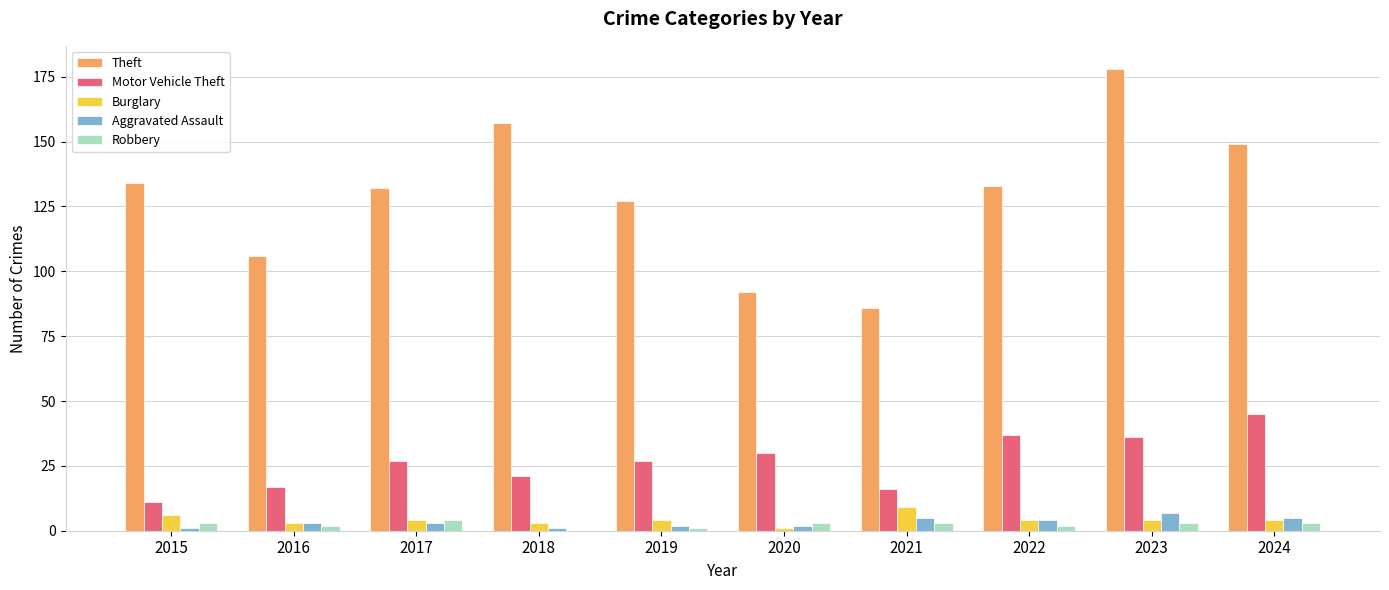

What is the average value of the Motor Vehicle Theft series?

27